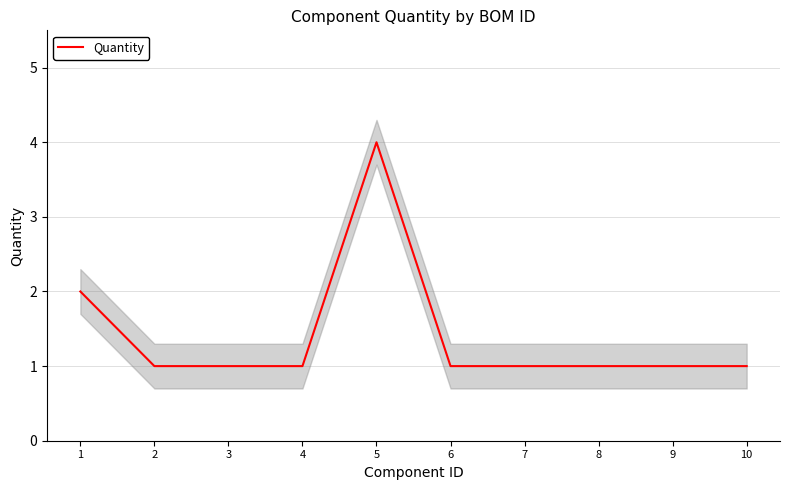

At which category does the chart reach its peak across all series?

5